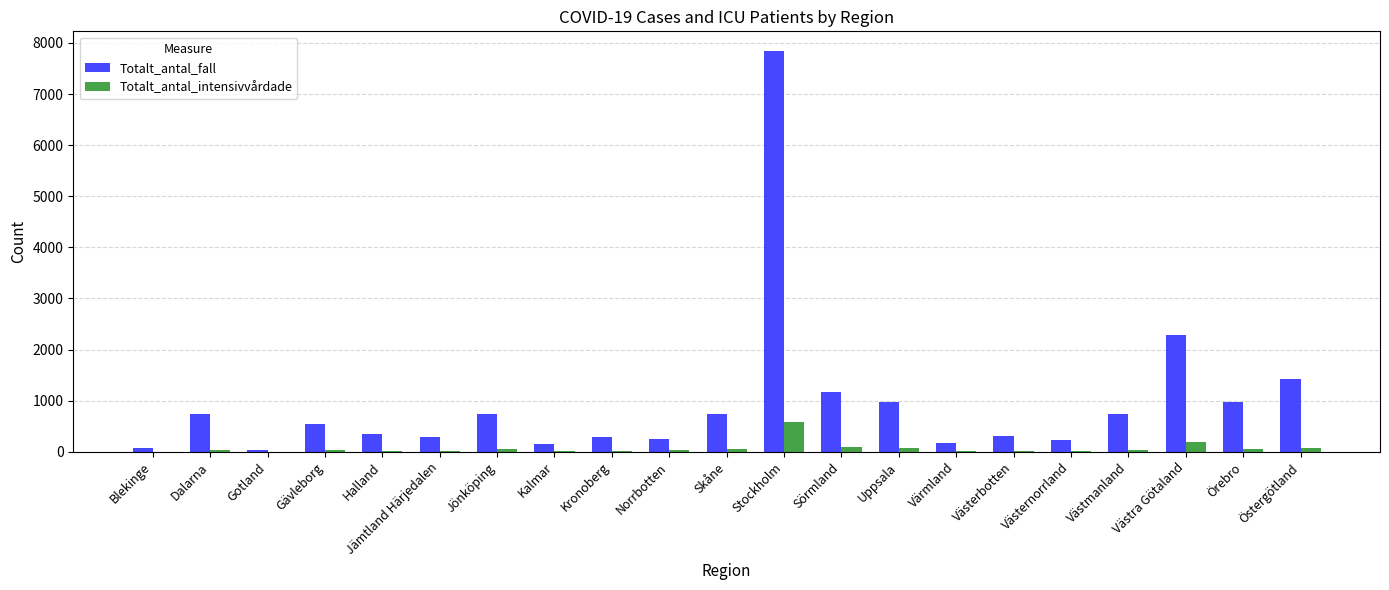

How many distinct data groups are displayed?

2